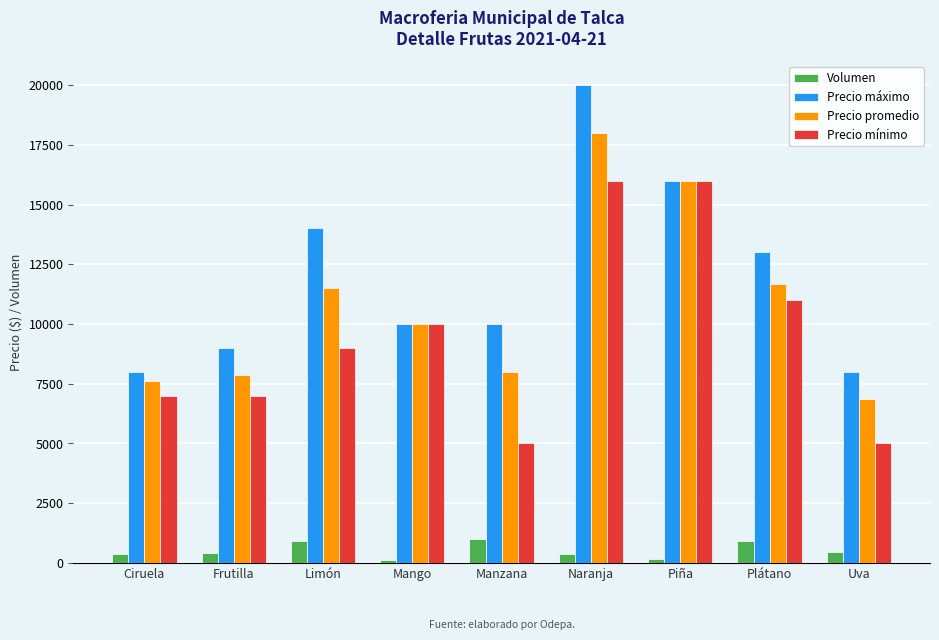

What is the maximum value for Precio promedio?

18000